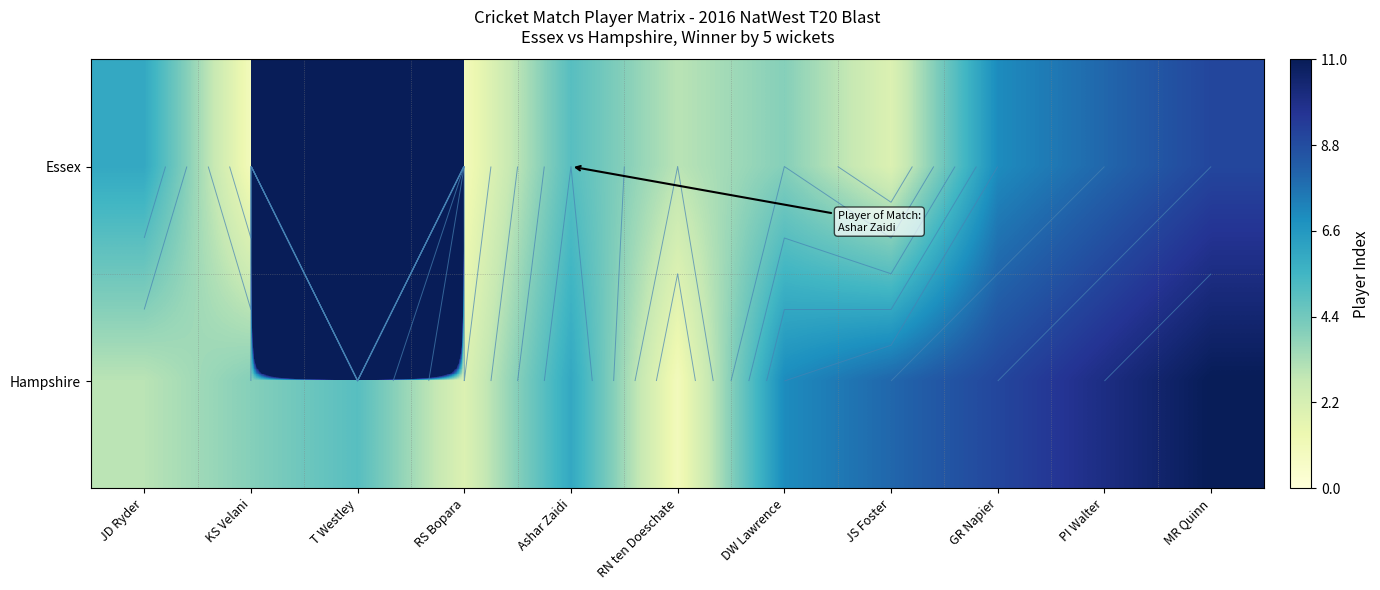

List the labels in order of Essex value, largest first.

T Westley, MR Quinn, PI Walter, GR Napier, JD Ryder, Ashar Zaidi, DW Lawrence, RN ten Doeschate, JS Foster, KS Velani, RS Bopara